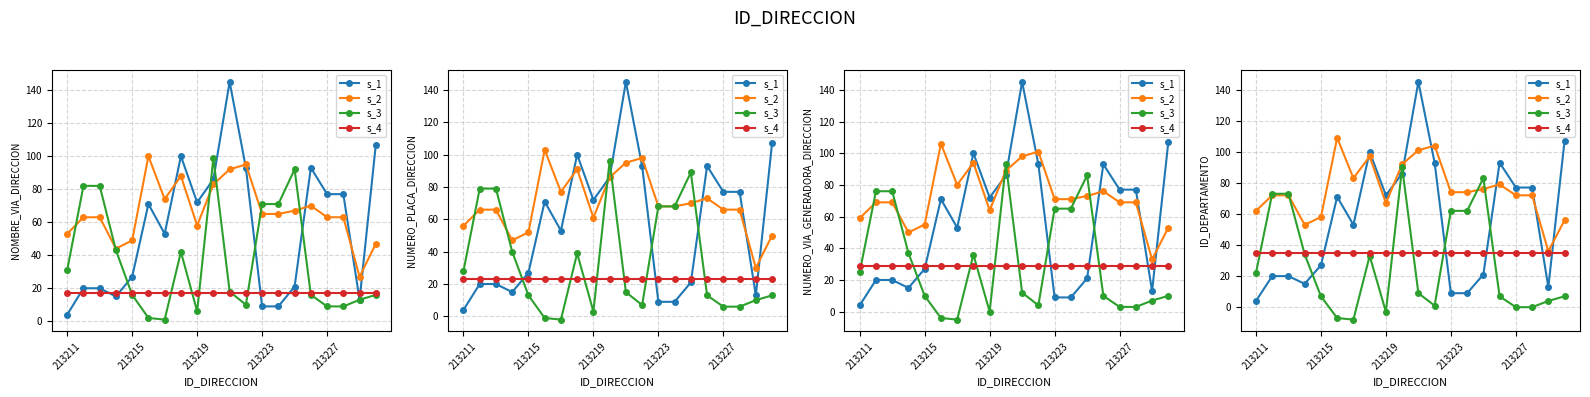

Is the value of s_4 at 18 greater than the value of s_1 at 213223?

Yes